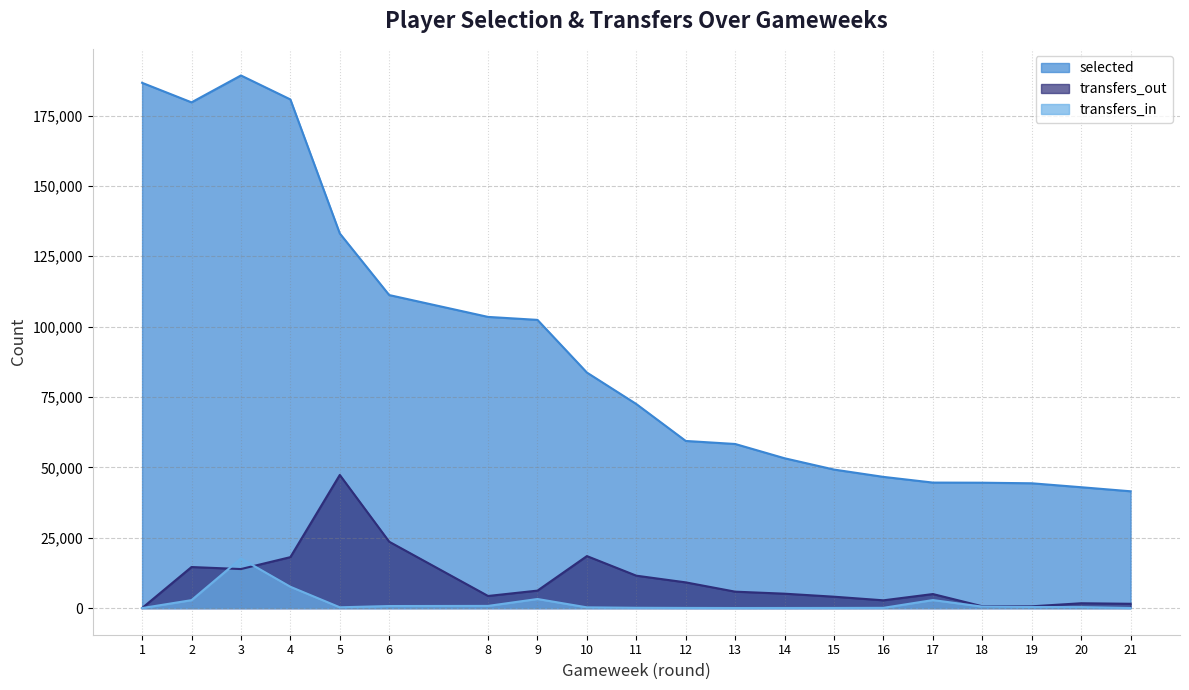

How many interior local valleys does the transfers_out series have?

4